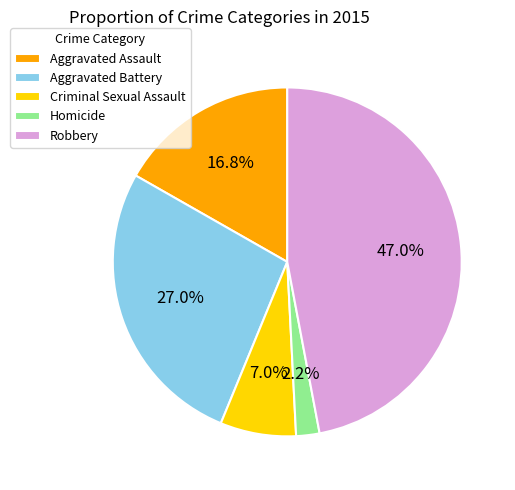

Do Criminal Sexual Assault and Robbery together represent more than half of the pie?

Yes